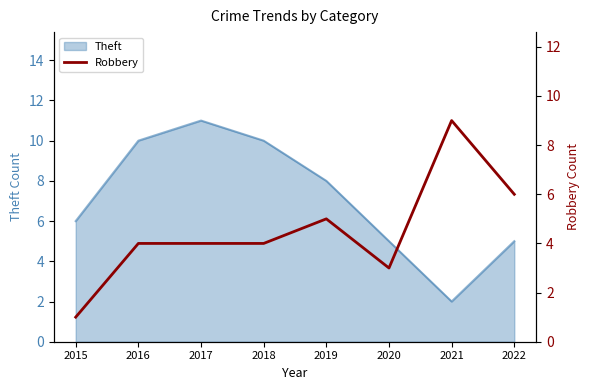

How many lines are shown in the chart?

1